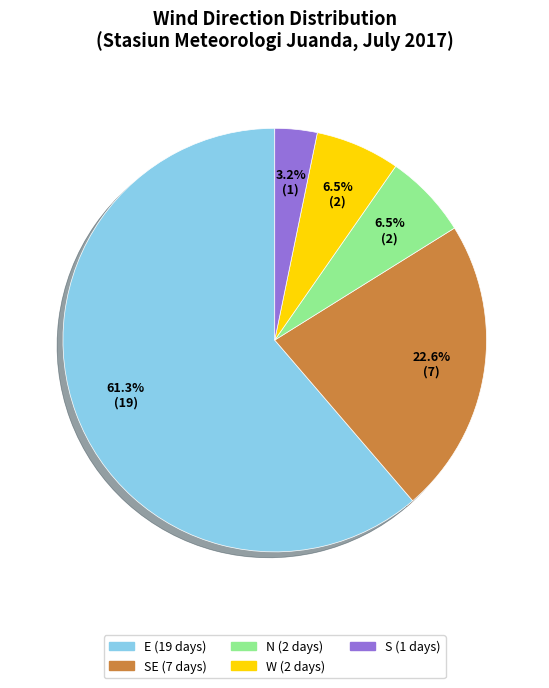

Count the number of slices in the pie.

5